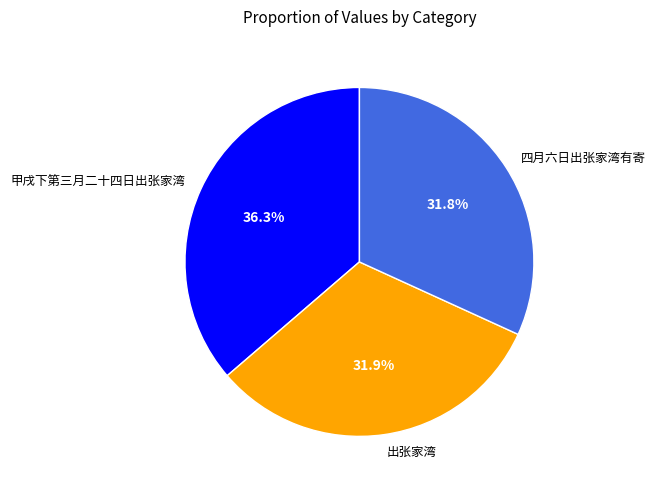

Does 出张家湾 account for over 50% of the chart?

No